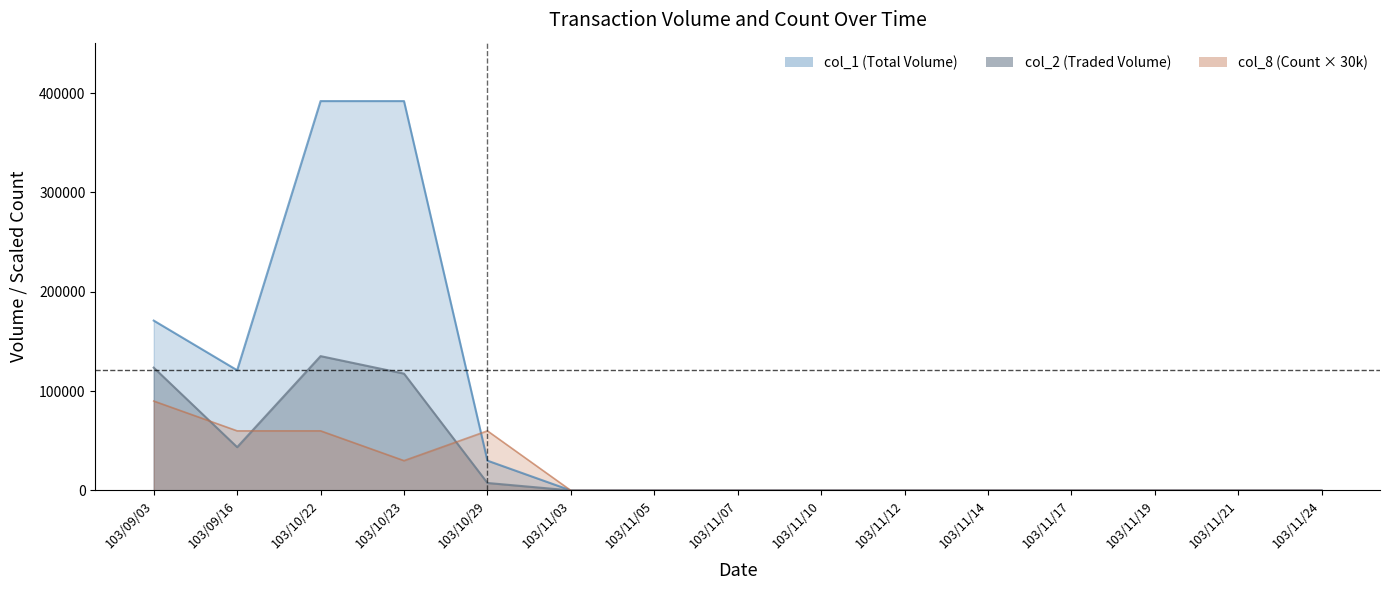

How many lines are shown in the chart?

3